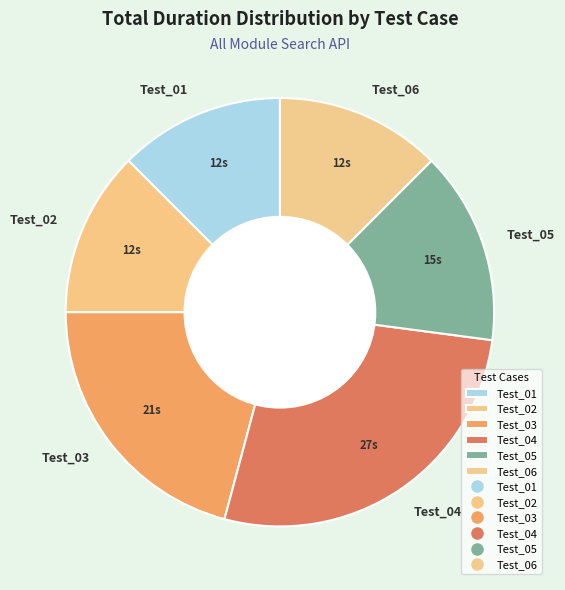

Is there any slice that represents more than half of the pie?

No